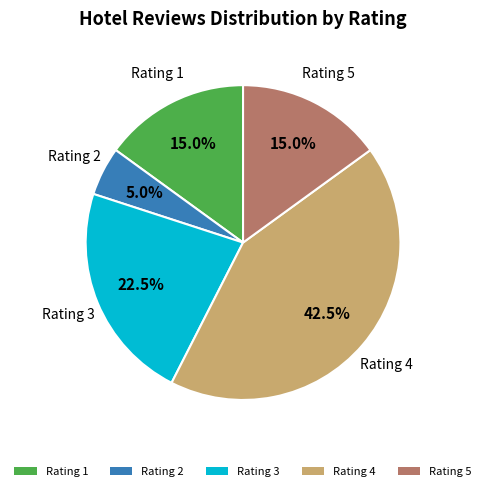

What portion of the pie excludes Rating 5?

85.0%